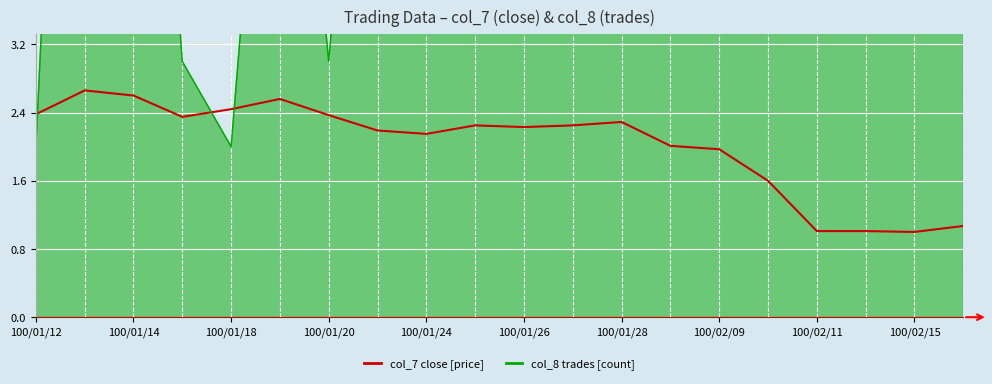

What is the sum of all values?

40.4